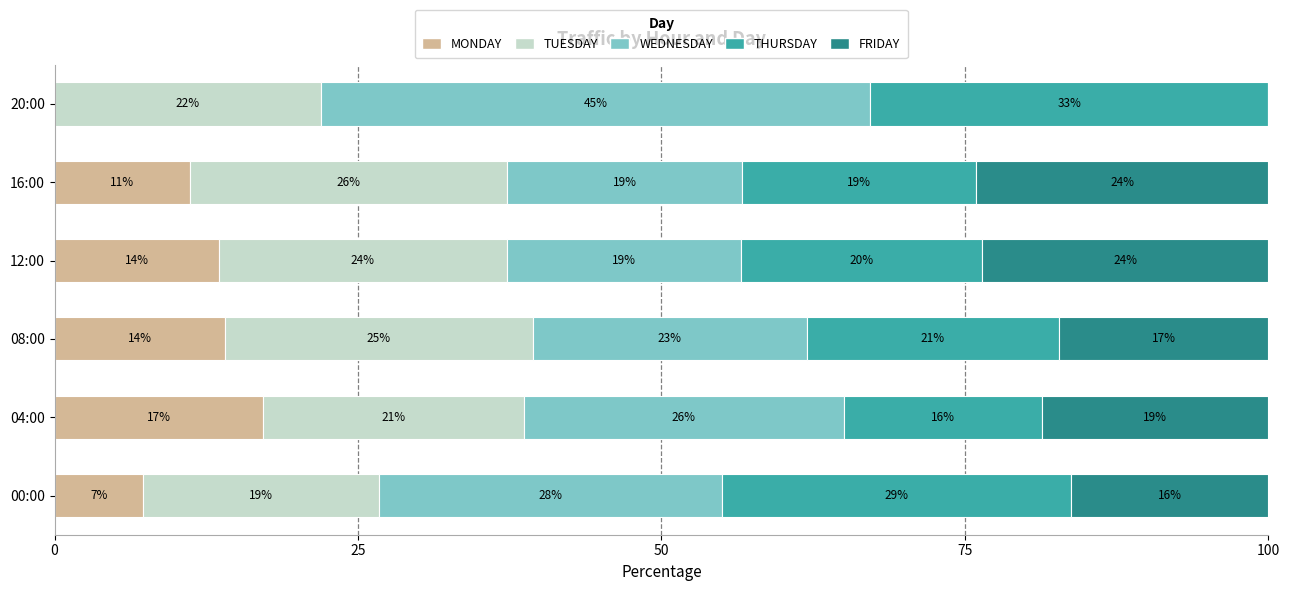

What is the average value of the MONDAY series?

10.5